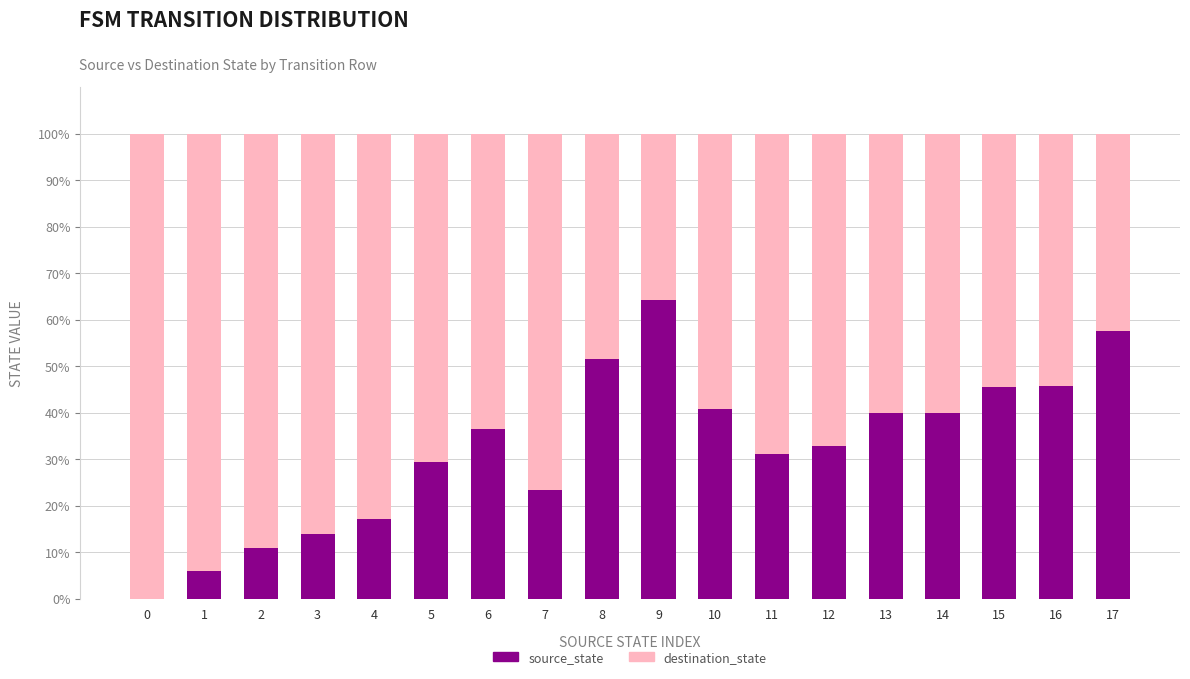

What is the total value across all series at 0?

100.0